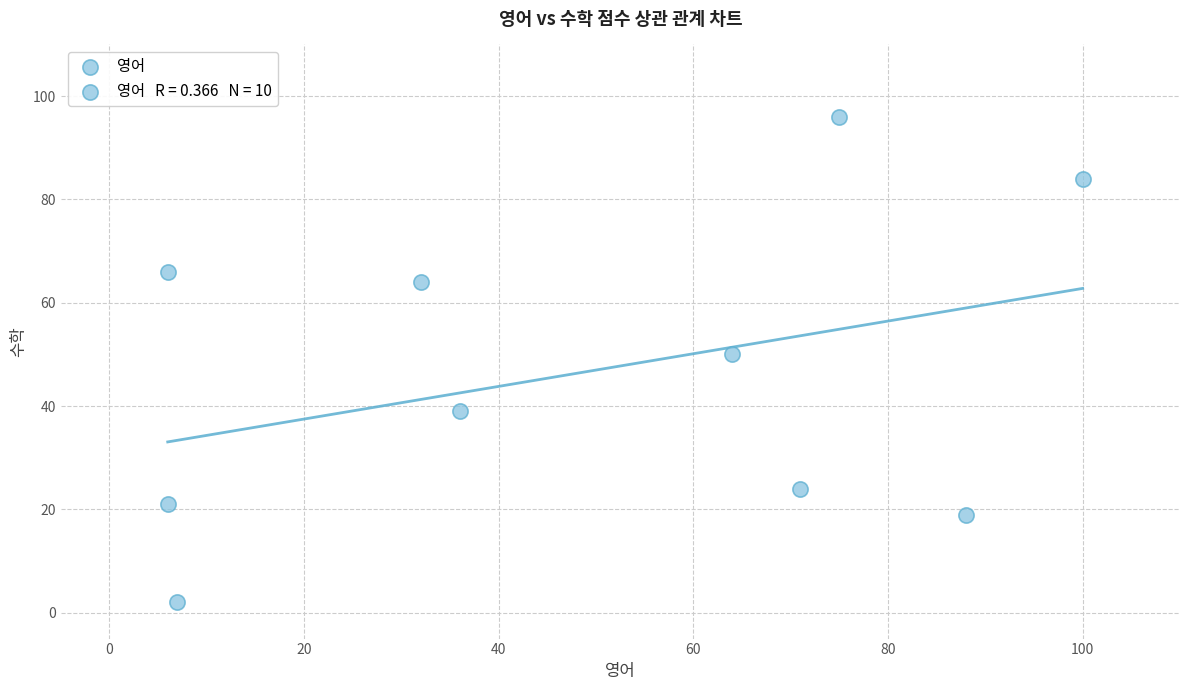

What is the range of X values (max minus min)?

94